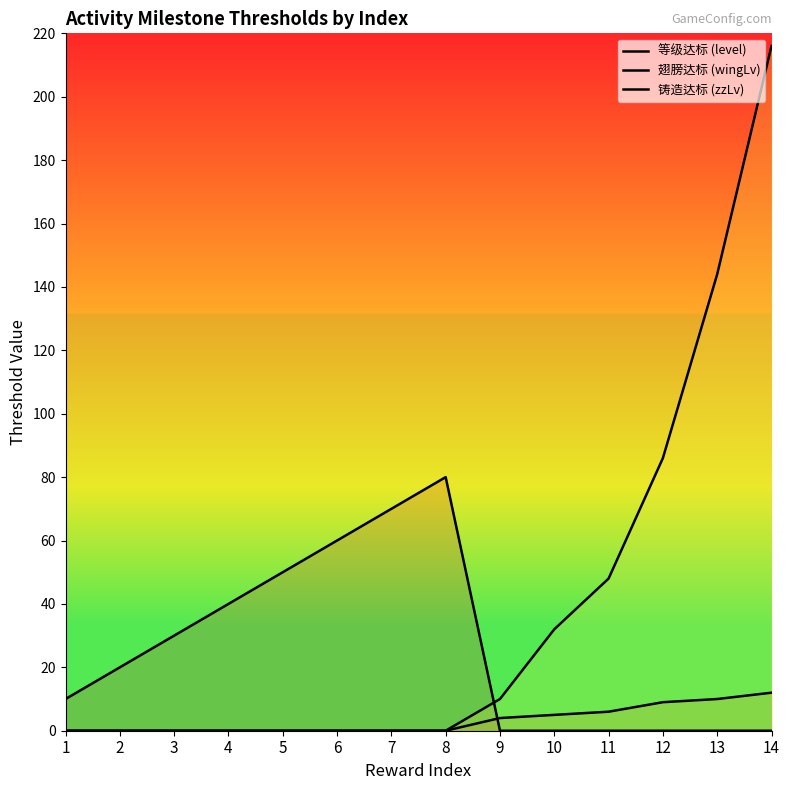

What are all the series names shown in the legend?

等级达标 (level), 翅膀达标 (wingLv), 铸造达标 (zzLv)